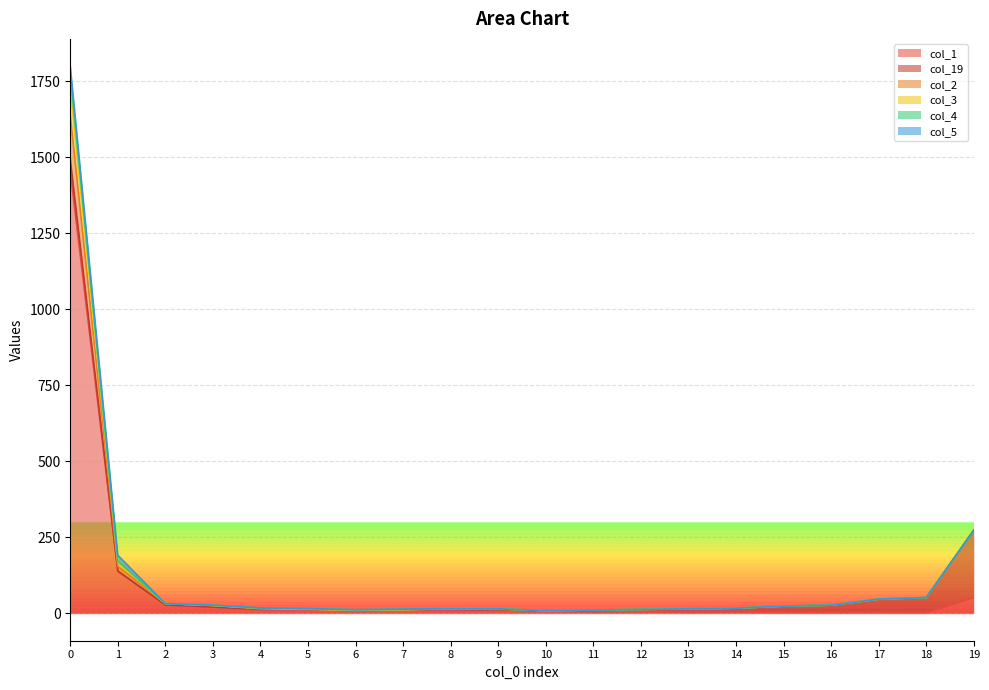

Does the chart have visible grid lines?

Yes